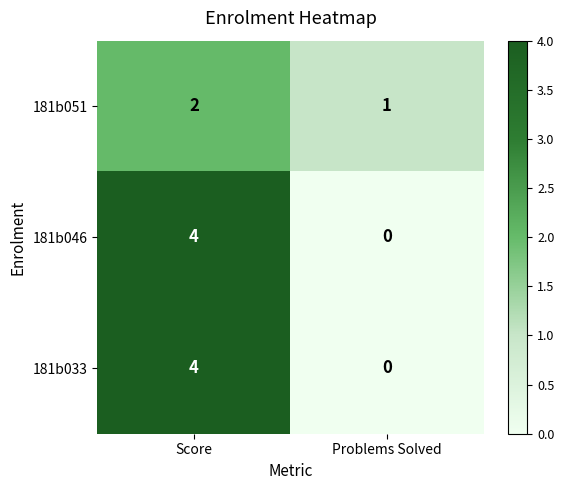

Count the number of categories in the chart.

2